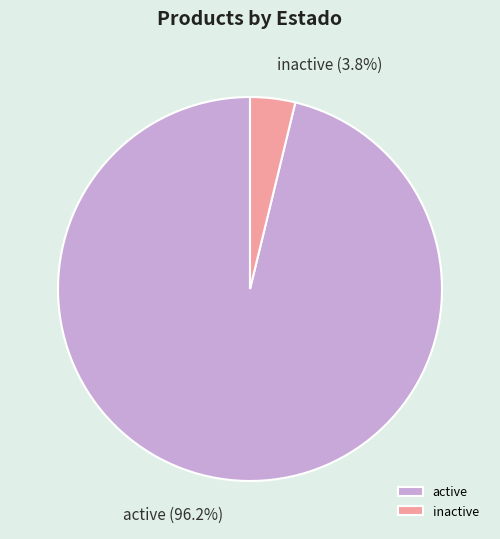

Does active represent more than half of the total?

Yes